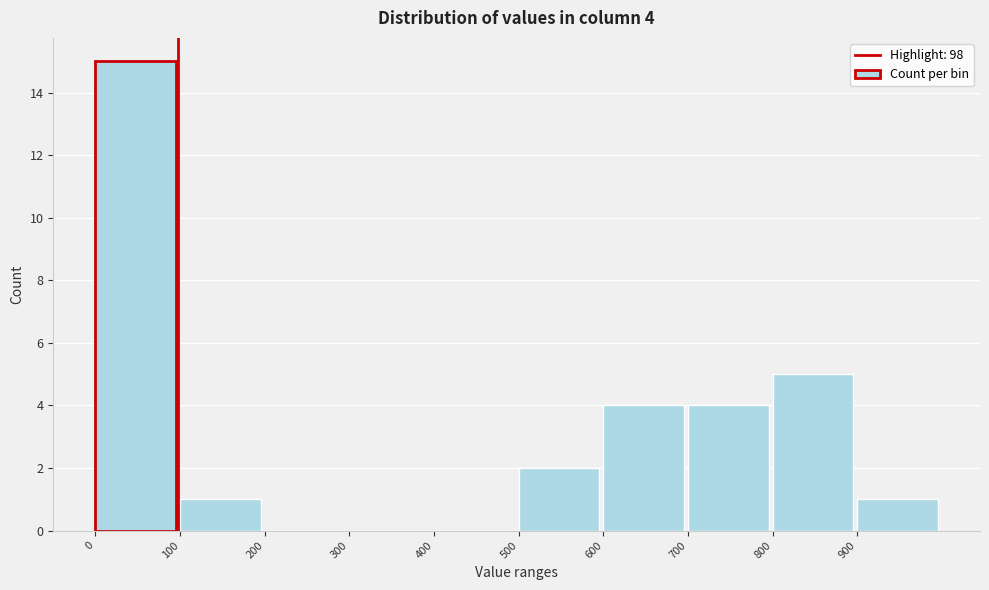

Over which range of the x-axis is the bar tallest?

0 to 100